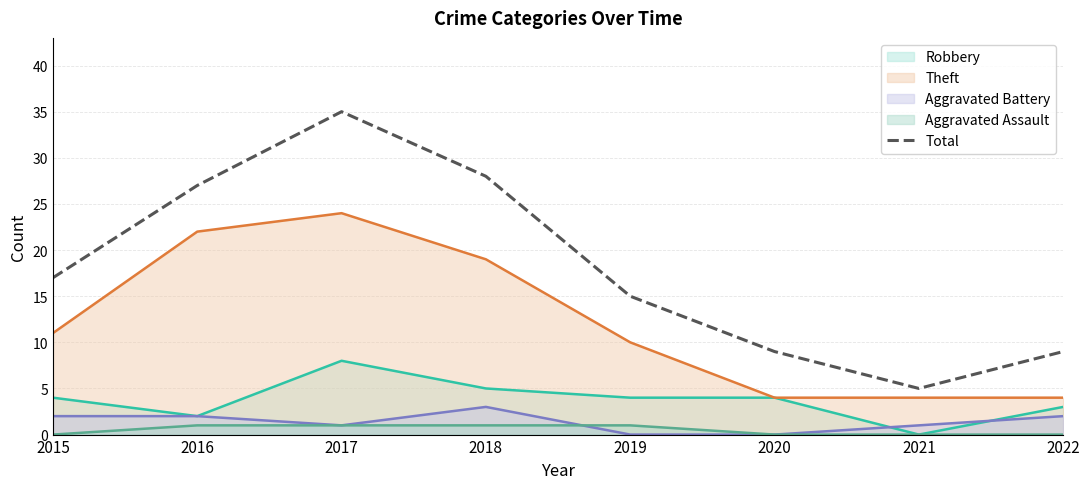

What is the minimum value shown in the chart?

0